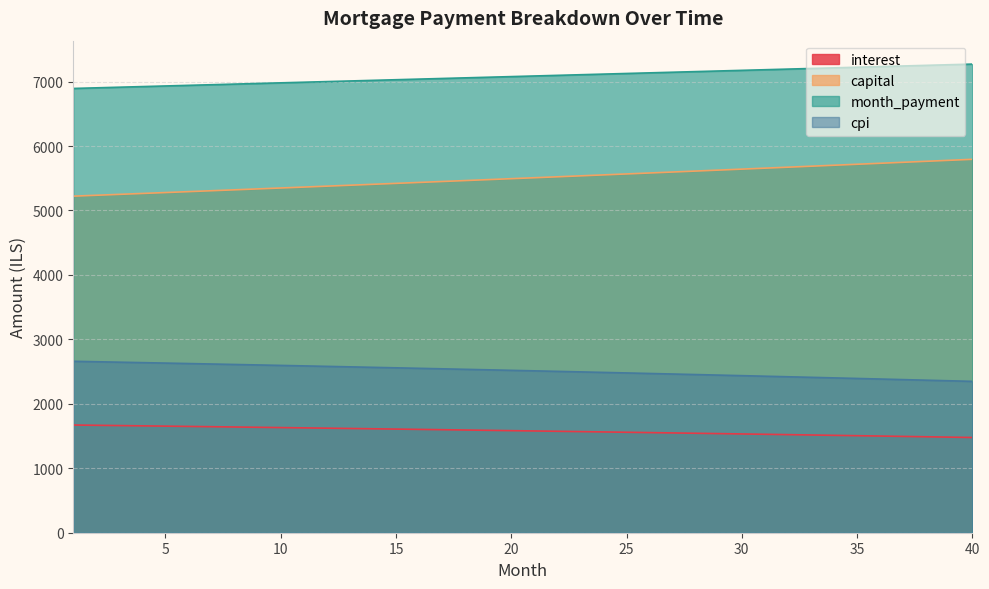

Between 20 and 31, which series saw the biggest shift?

capital